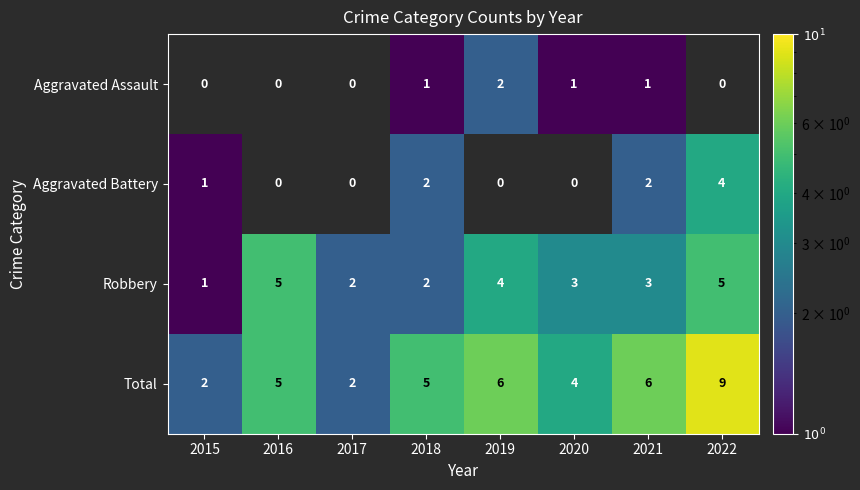

What is the difference between the second highest and second lowest values in the Total series?

4